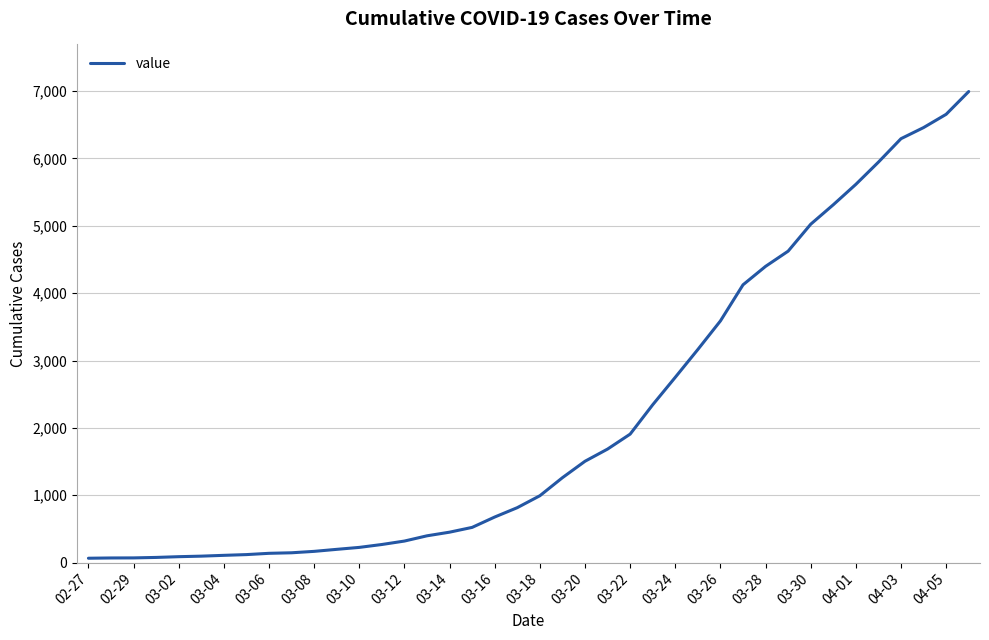

What is the maximum value shown in the chart?

6994